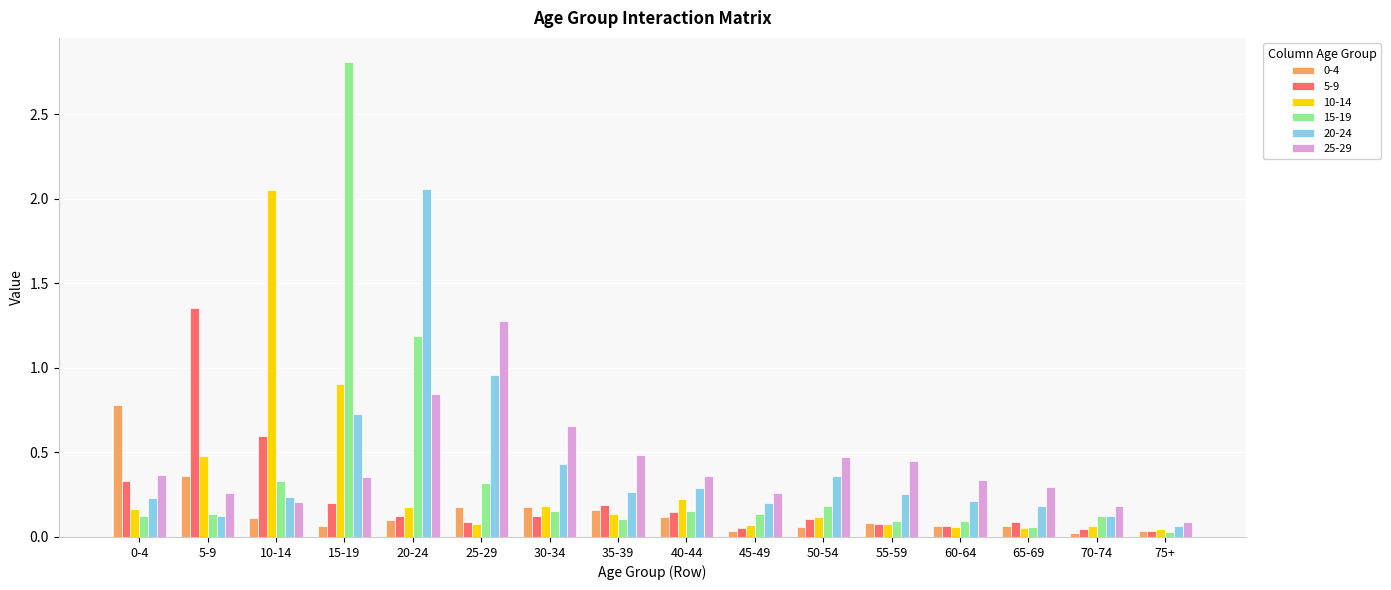

At how many categories does at least one series exceed 1?

5